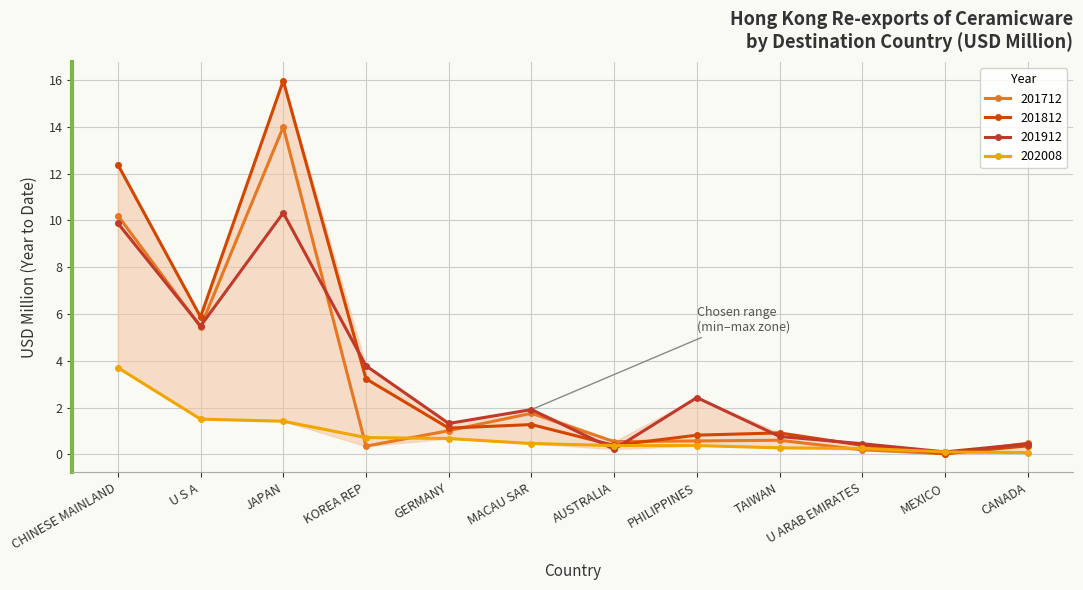

At how many categories does at least one series exceed 0?

12